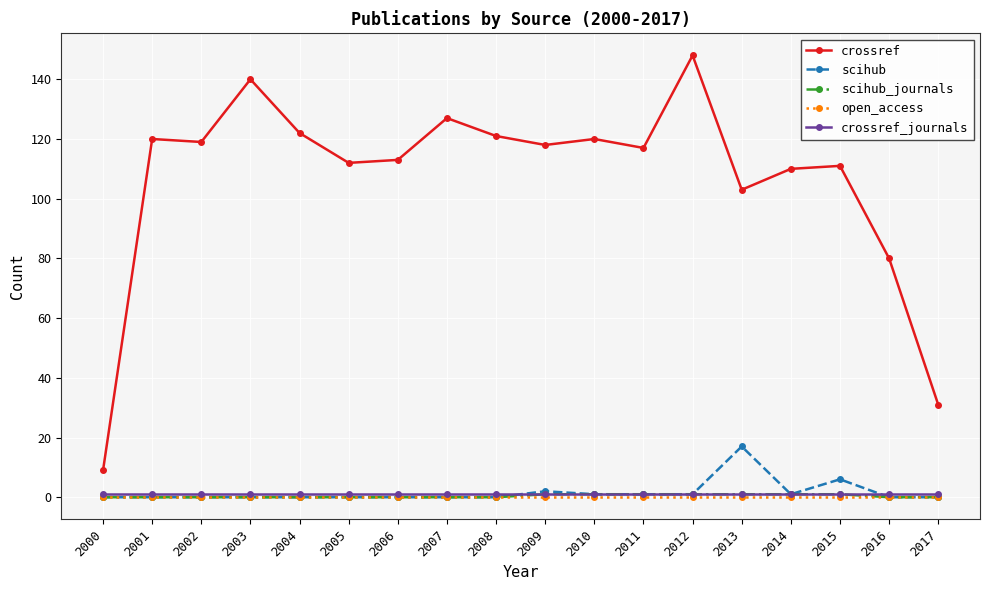

What are all the series names shown in the legend?

crossref, scihub, scihub_journals, open_access, crossref_journals